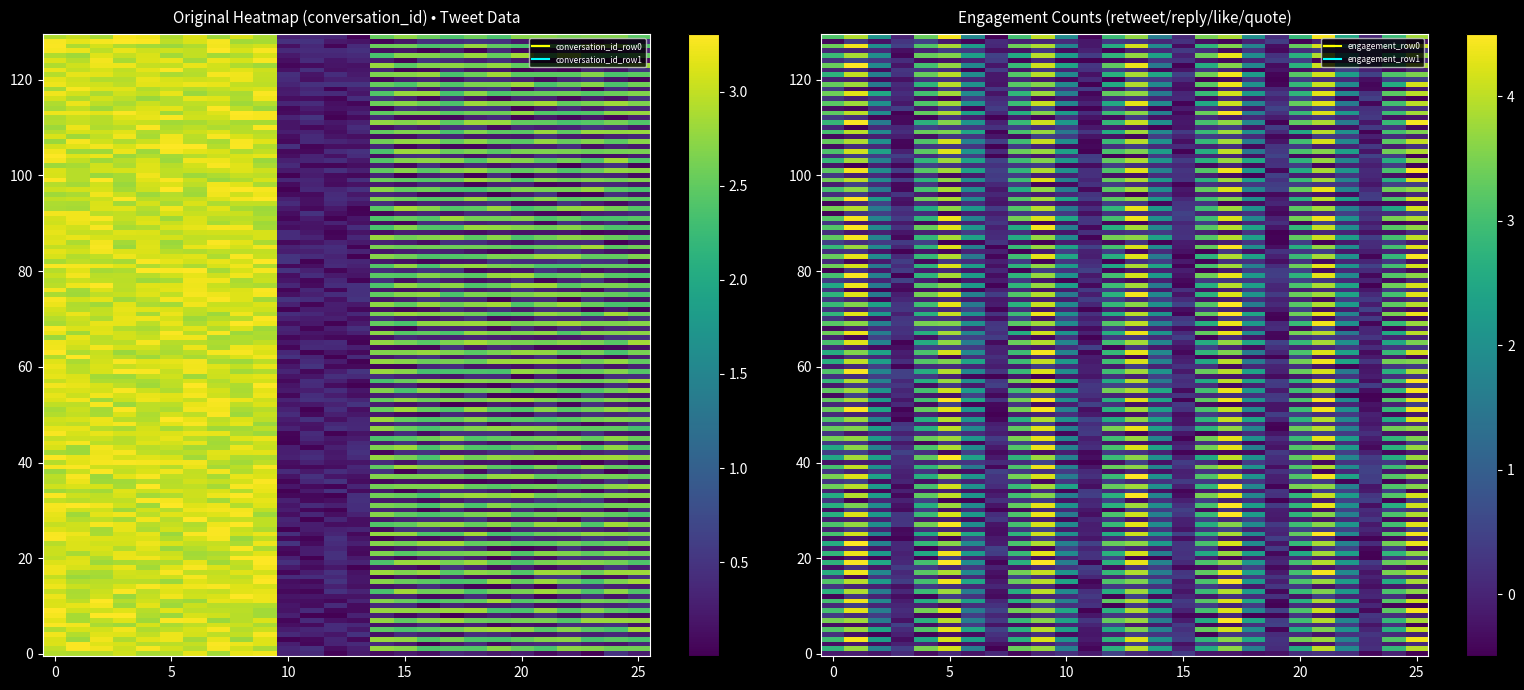

Between 17 and 30, which is larger?

30